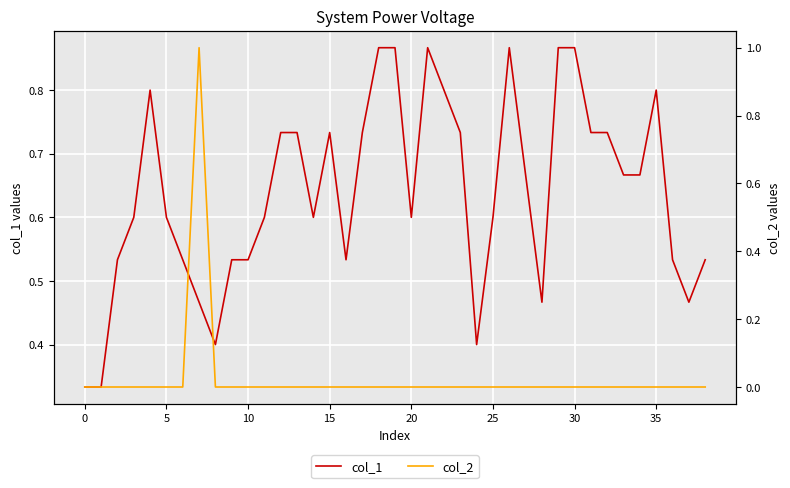

What are all the series names shown in the legend?

col_1, col_2